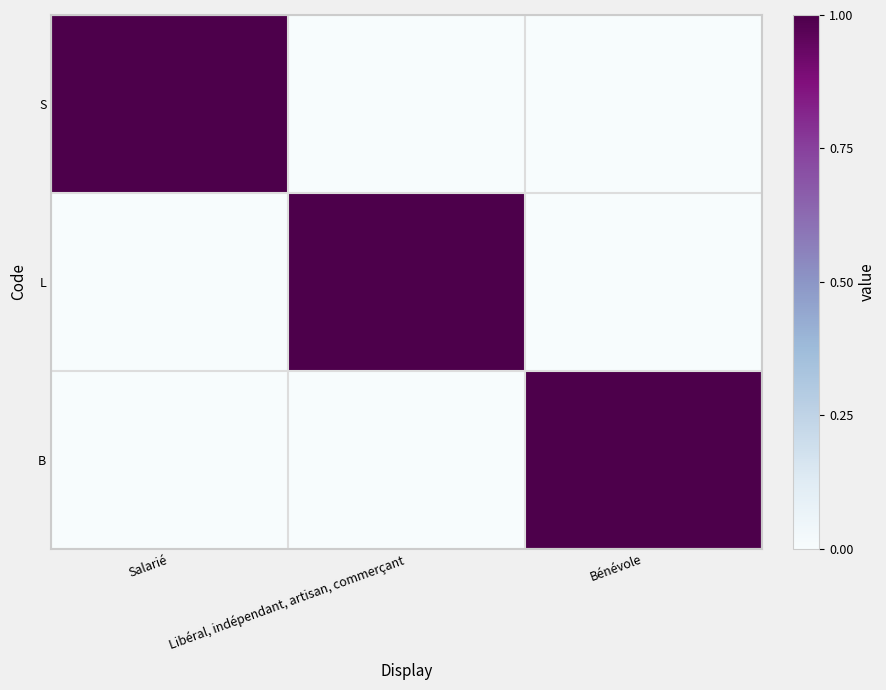

What is the total value across all series at Libéral, indépendant, artisan, commerçant?

1